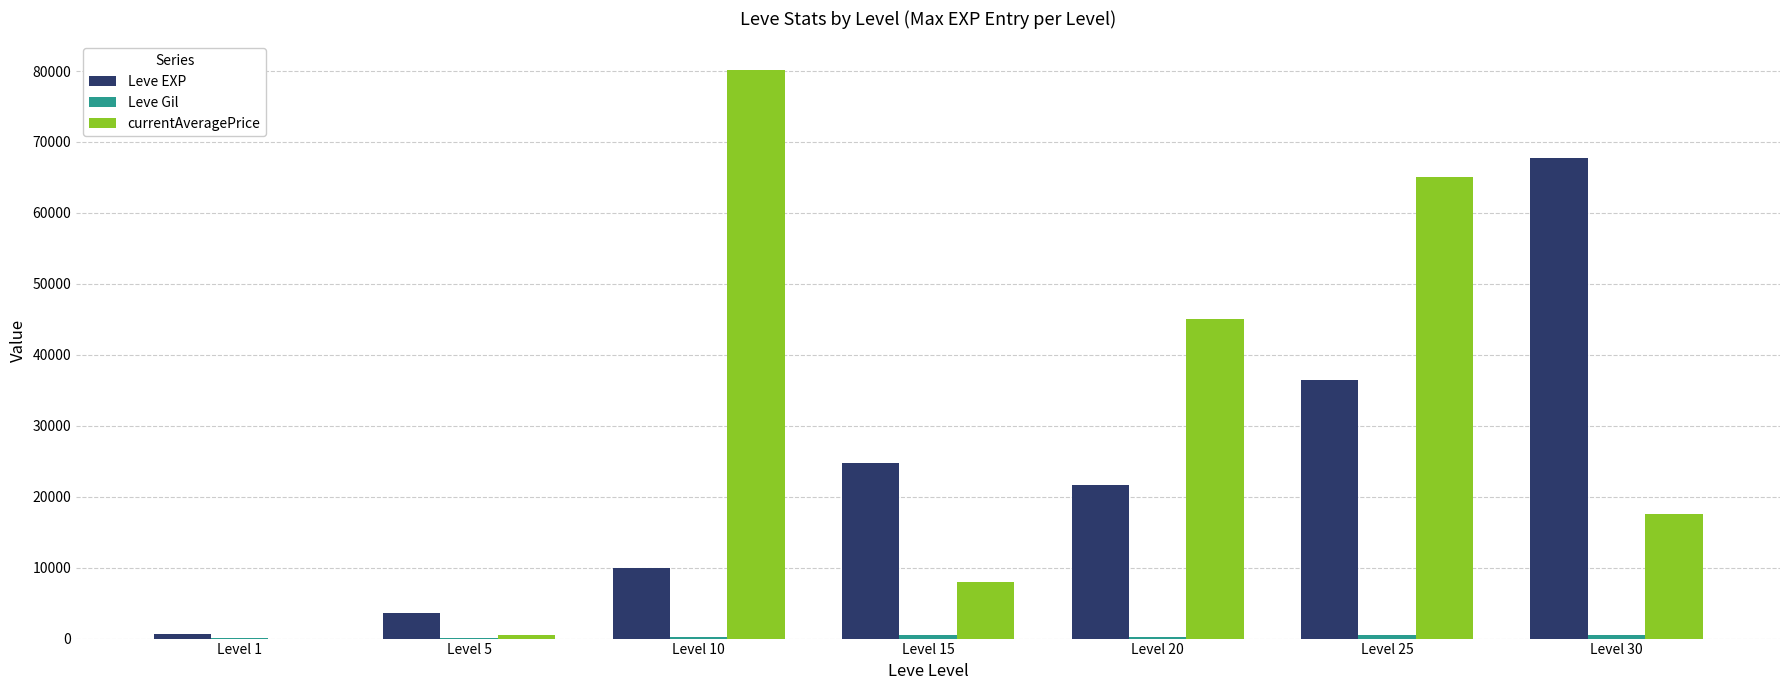

Where is Leve EXP nearest to the value 34180?

Level 25